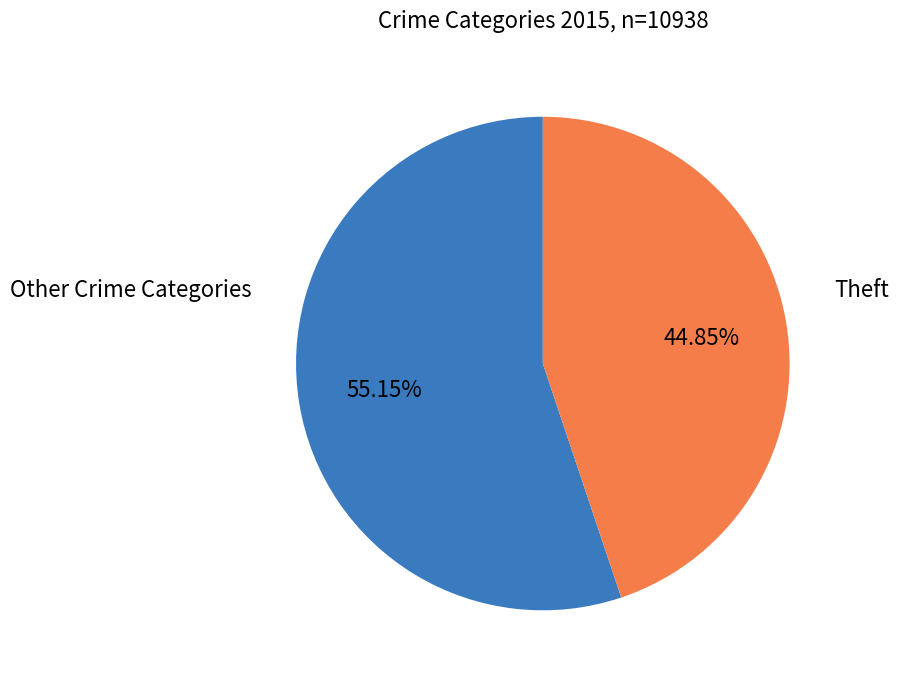

Does any single category account for the majority?

Yes